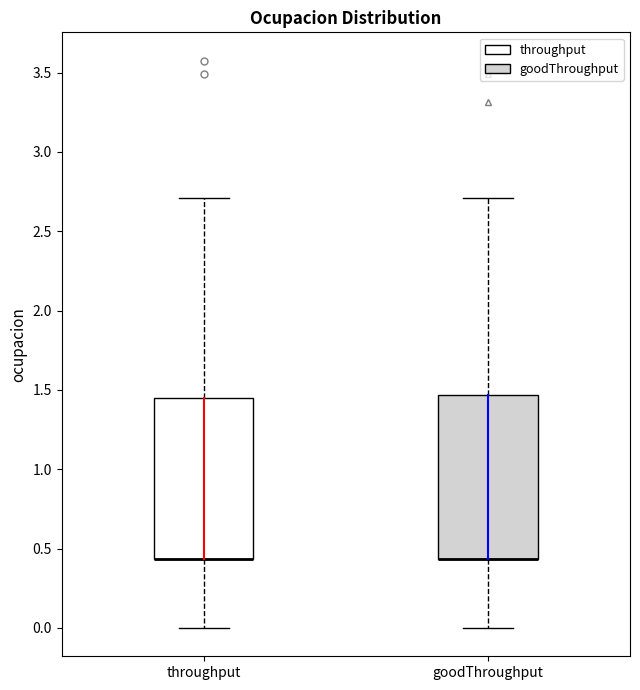

Where does the lower whisker of the box for throughput end on the y-axis? The values are not printed on the chart, so give them approximately, as read against the axis.

0.00